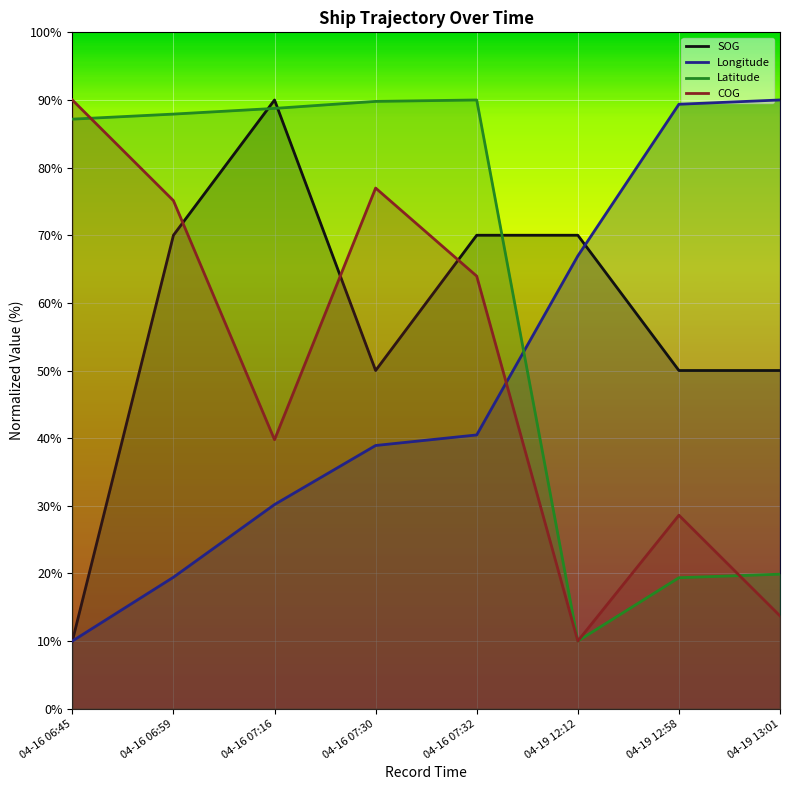

Rank the series at 04-16 06:59 from lowest to highest value.

Longitude, SOG, COG, Latitude